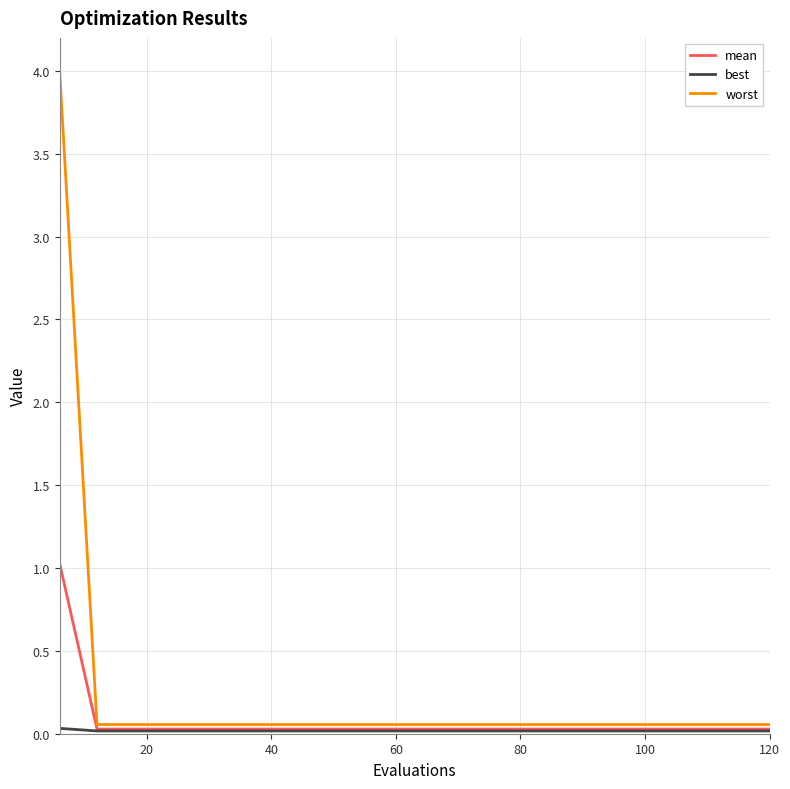

Which series has the largest range (max minus min)?

worst